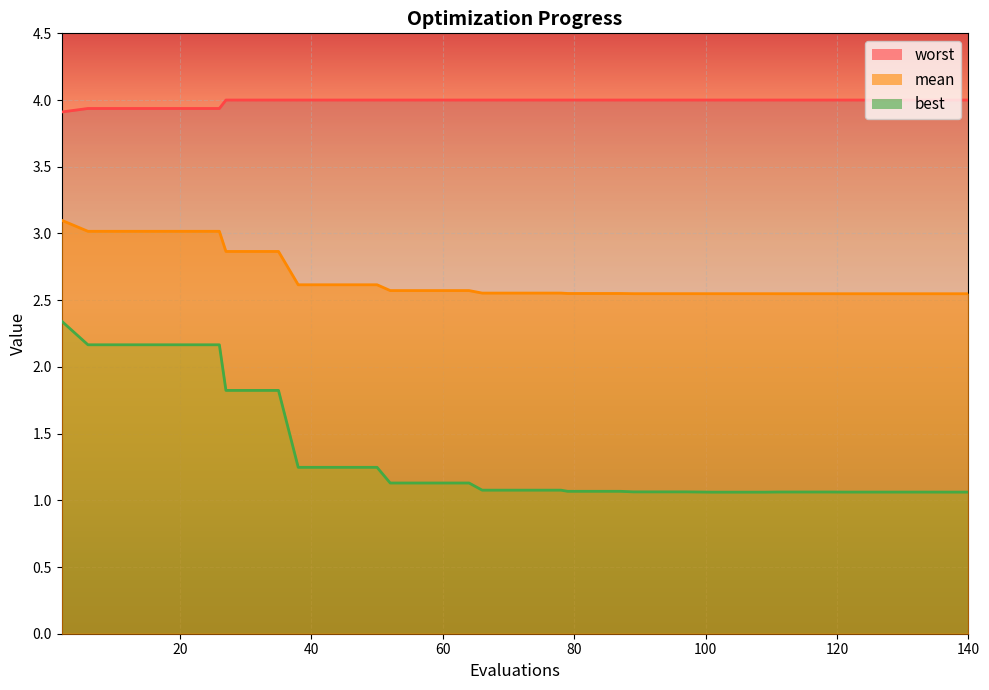

True or false: worst and mean cross at least once.

False